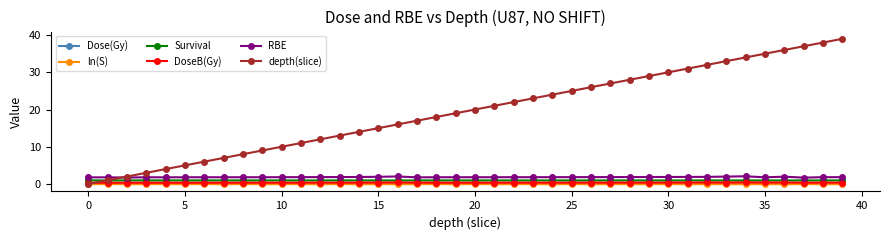

What is the lowest value of the Survival series?

0.9